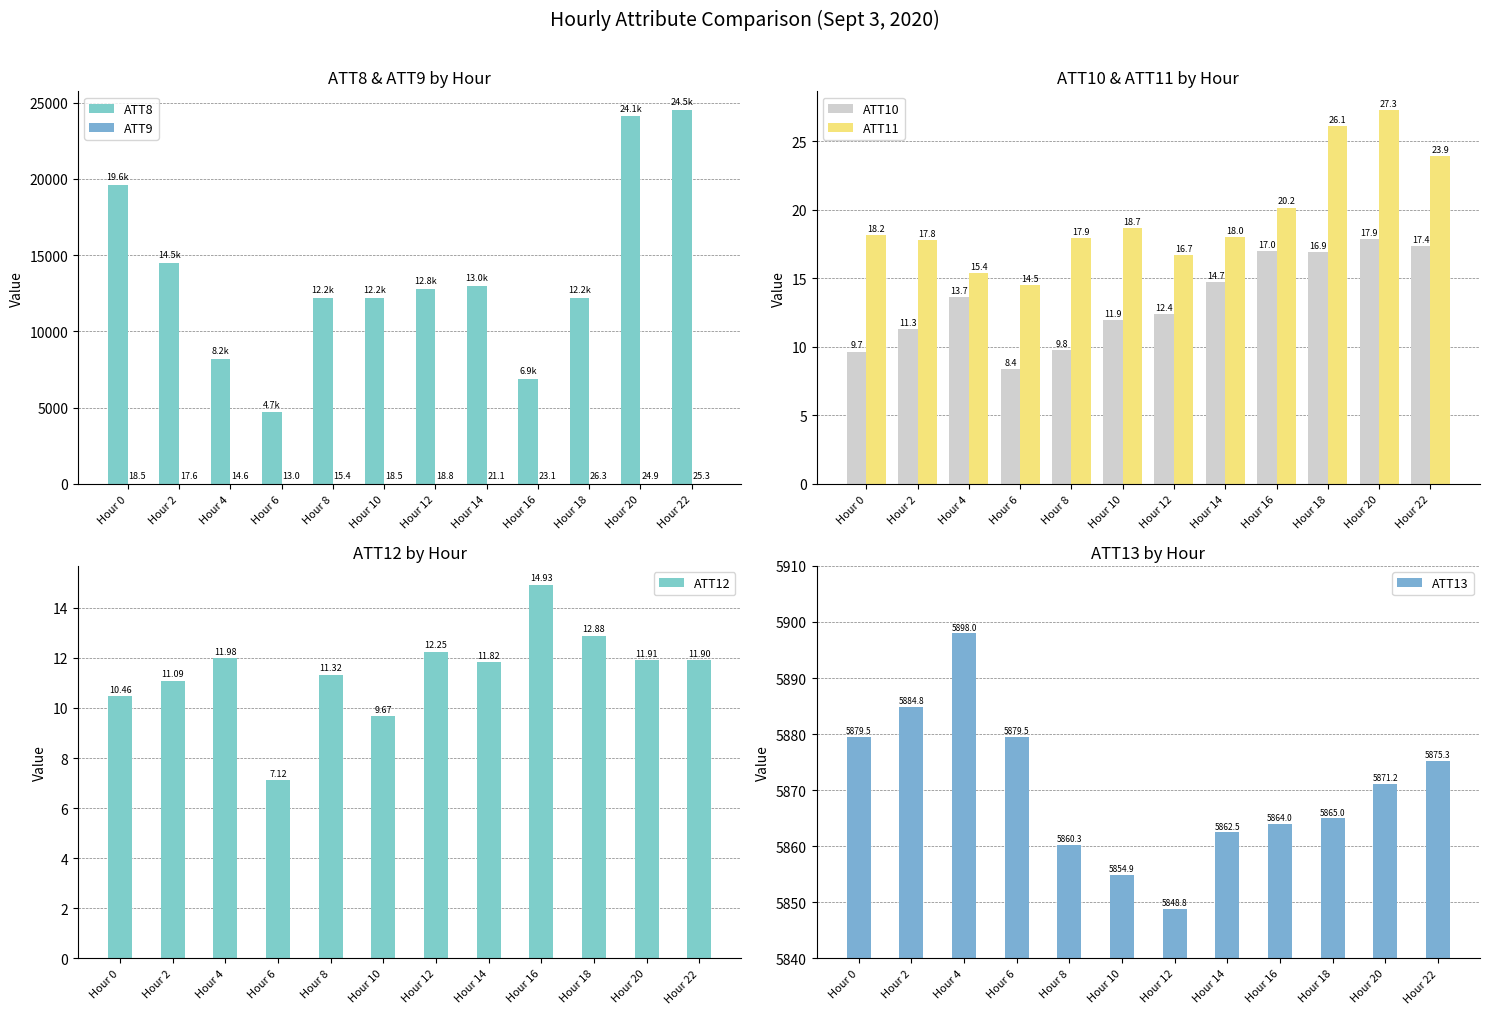

What is the sum of the ATT13 values at Hour 12 and Hour 14?

11711.3